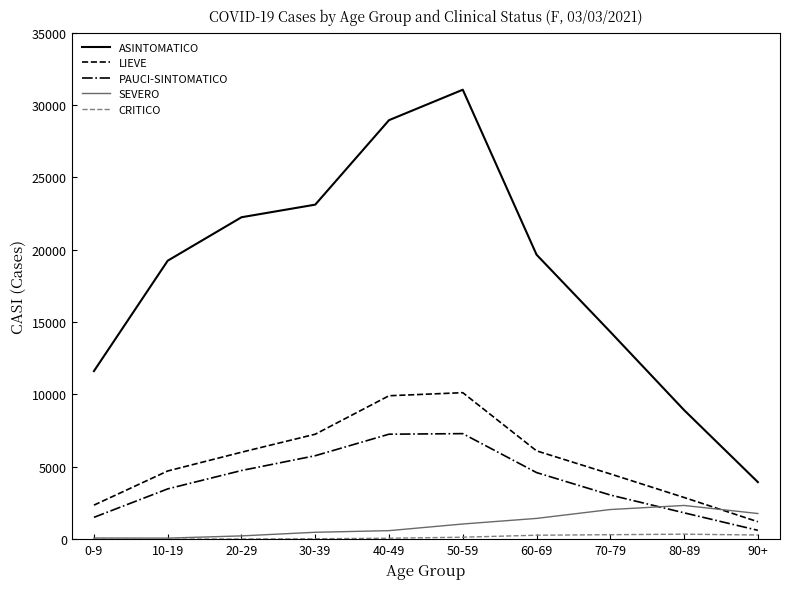

What is the difference between the LIEVE values at 20-29 and 80-89?

3127